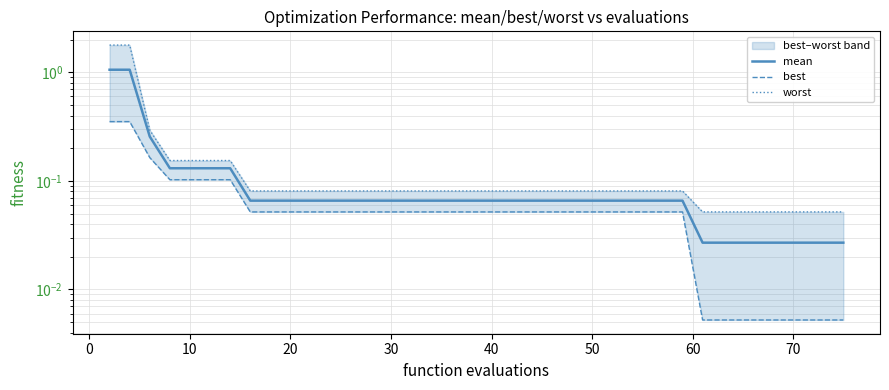

What is the difference between the maximum and minimum values in the mean series?

1.0